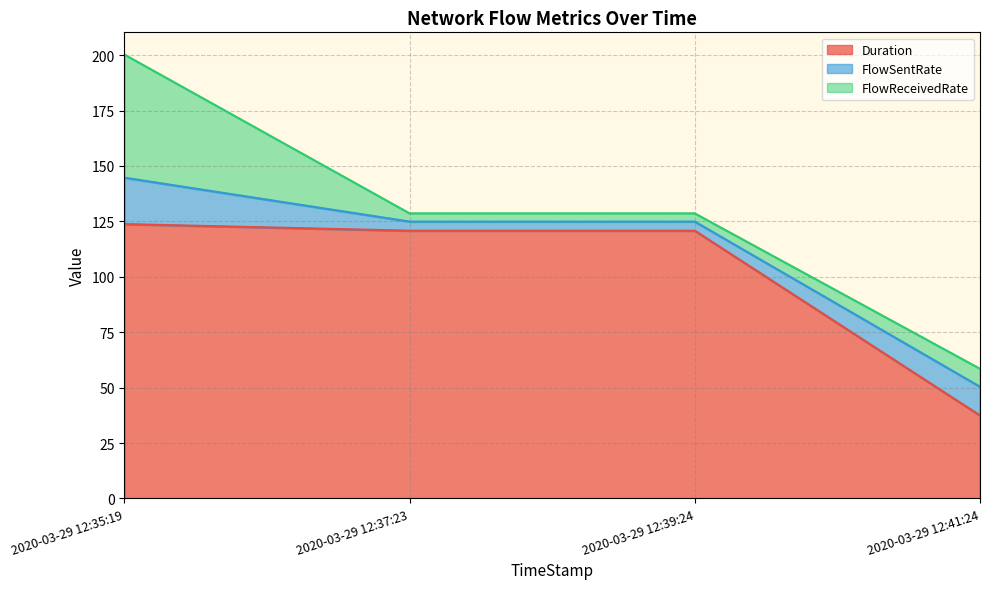

What is the value of the FlowReceivedRate point at the 1st from the left?

55.6